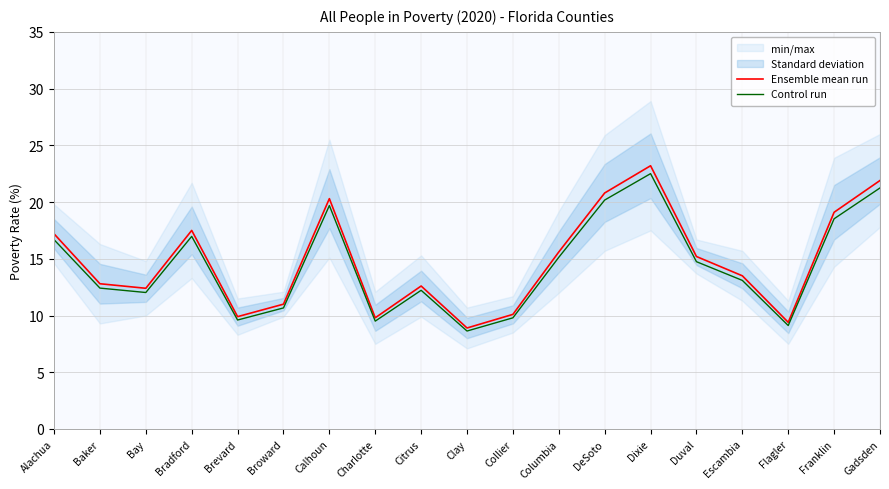

True or false: Ensemble mean run and Control run intersect in this chart.

False